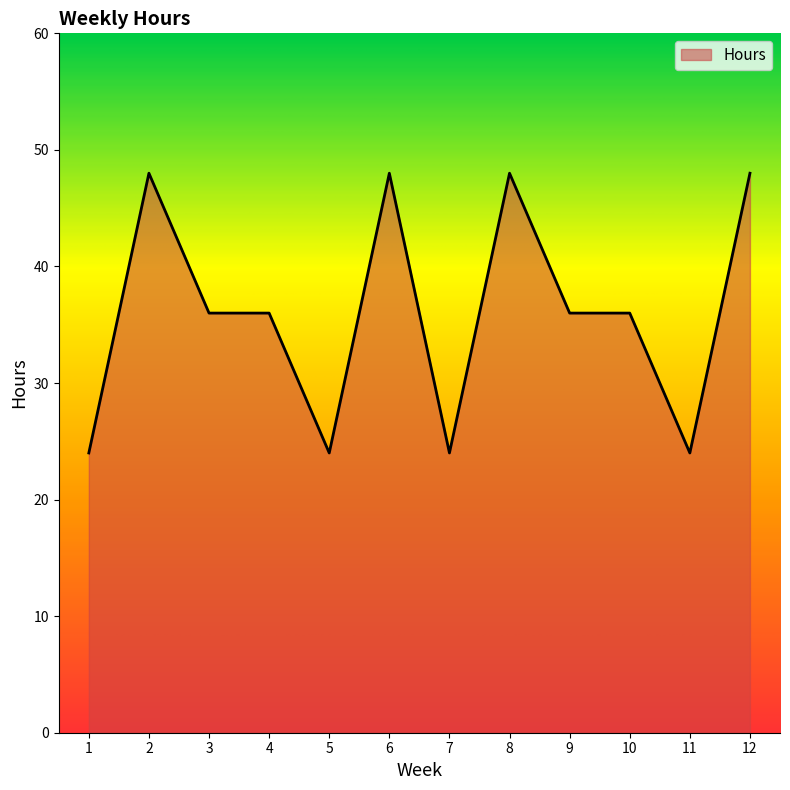

What is the sum of all values?

432